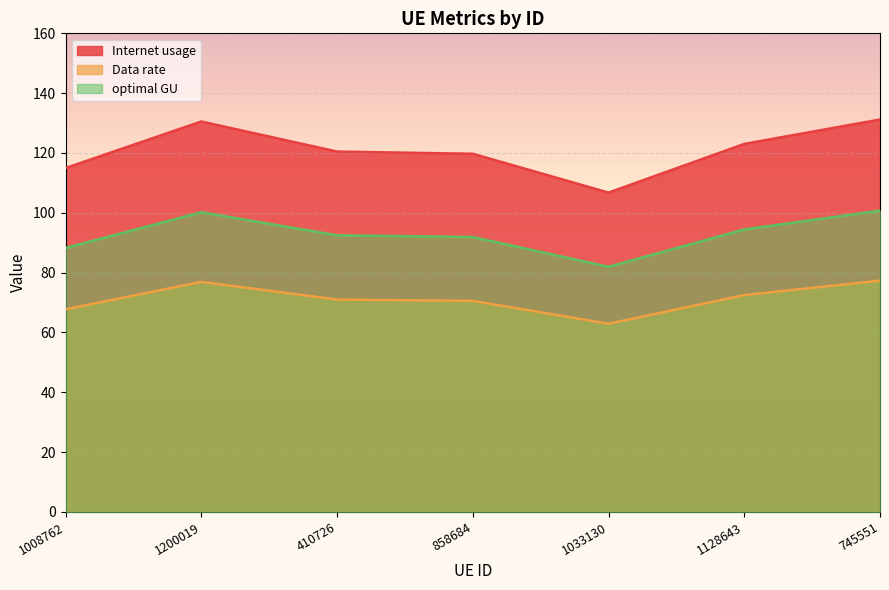

Rank the series at 410726 from highest to lowest value.

Internet usage, optimal GU, Data rate